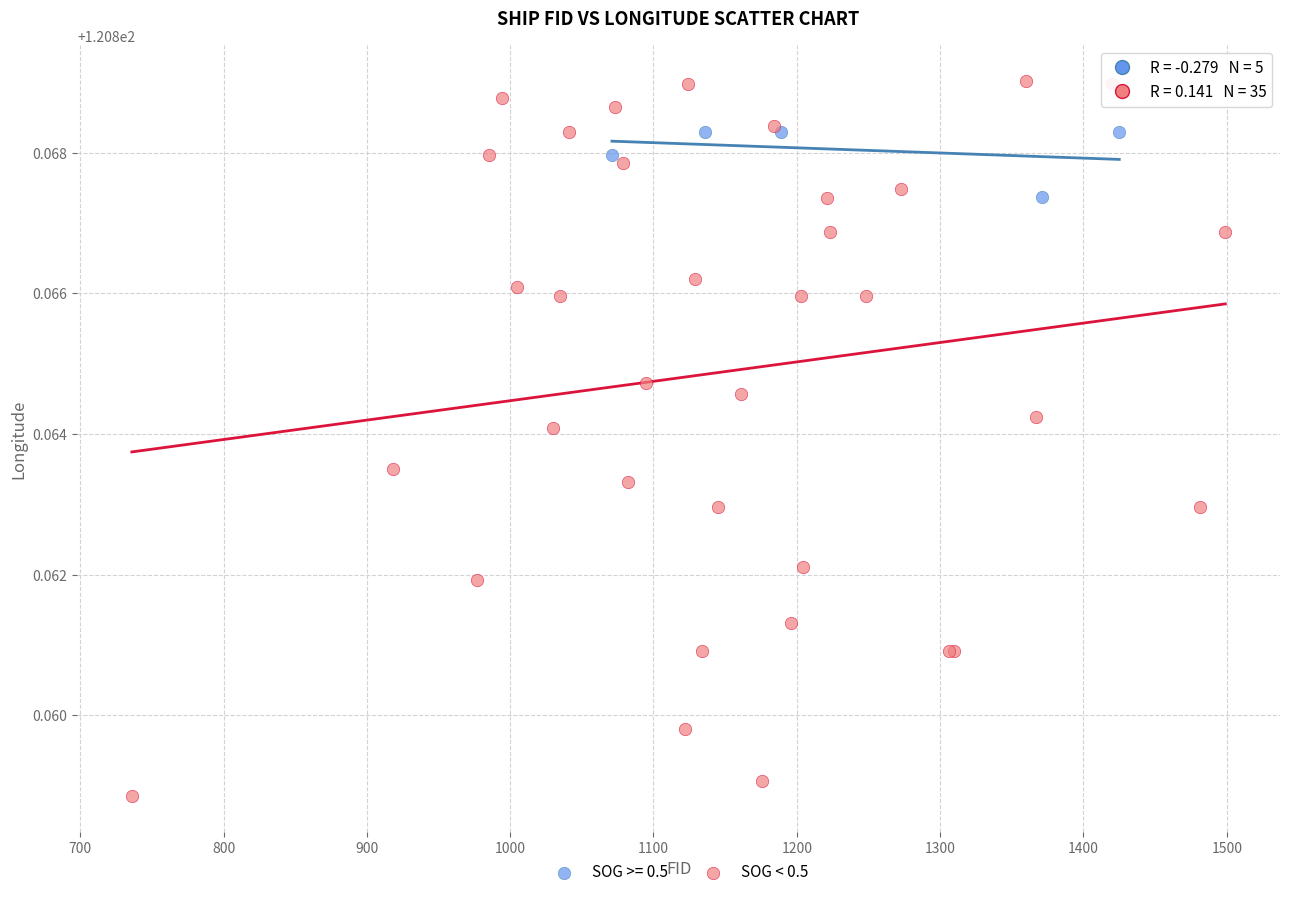

Which series has the largest Y range (max minus min)?

SOG < 0.5